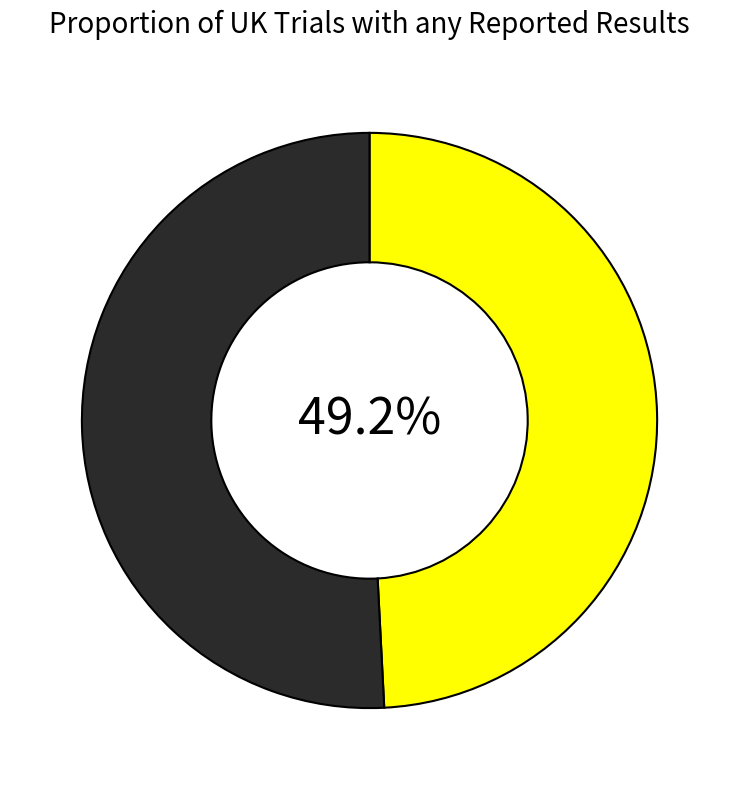

Is there any slice that represents more than half of the pie?

Yes